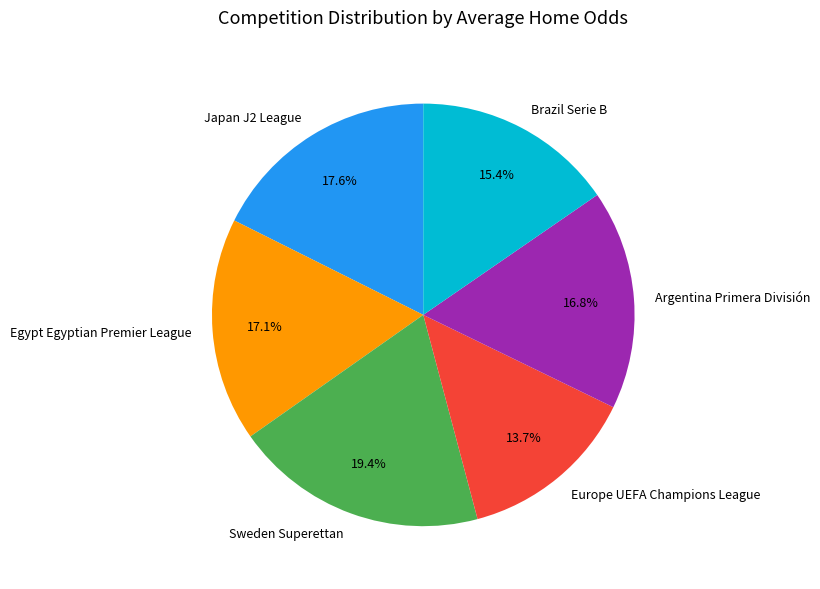

Which category has the biggest portion of the pie?

Sweden Superettan